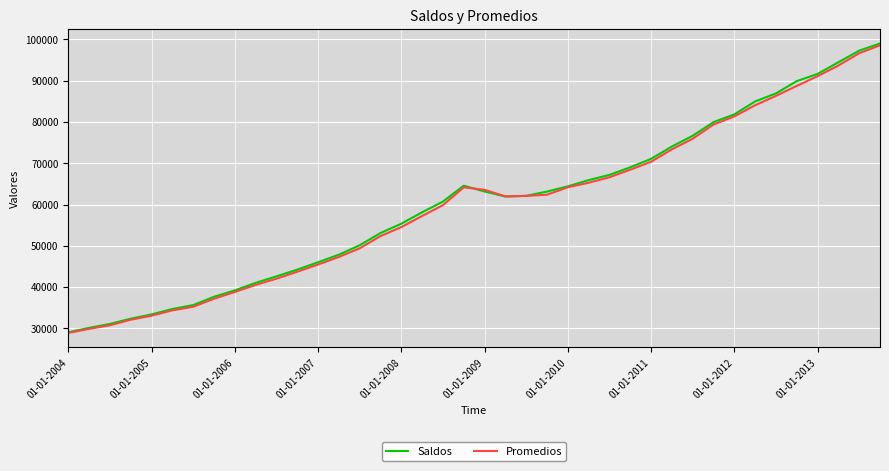

What is the minimum value shown in the chart?

28878